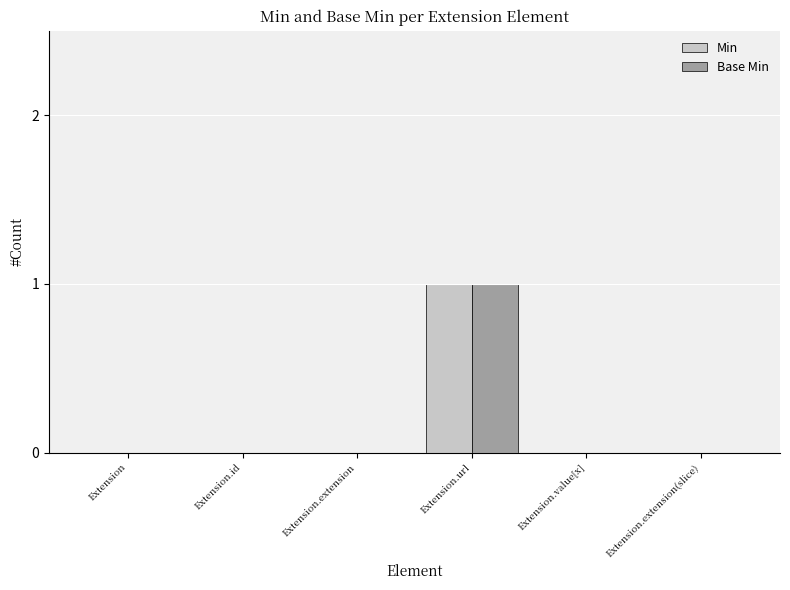

At which label does Min reach its peak?

Extension.url